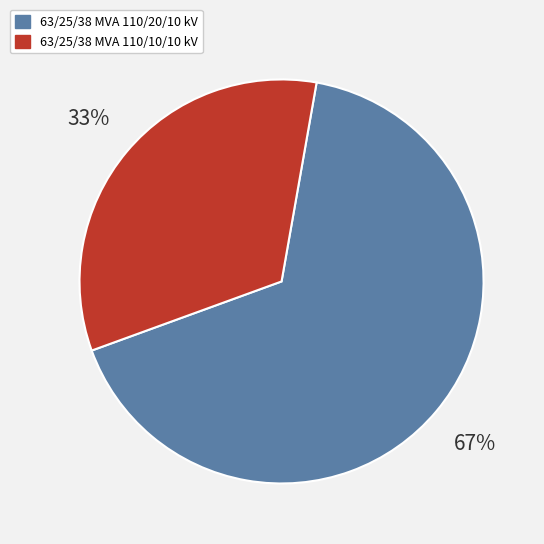

Do 63/25/38 MVA 110/10/10 kV and 63/25/38 MVA 110/20/10 kV together represent more than half of the pie?

Yes